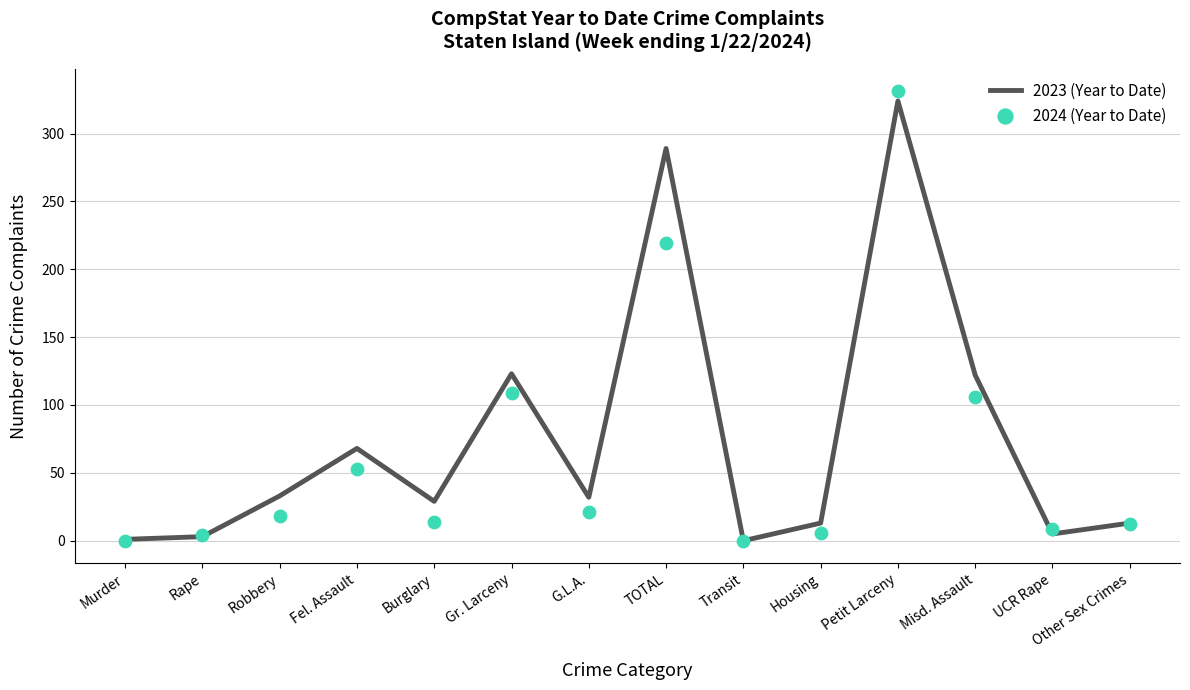

Which series reaches the minimum Y coordinate?

2023 (Year to Date)